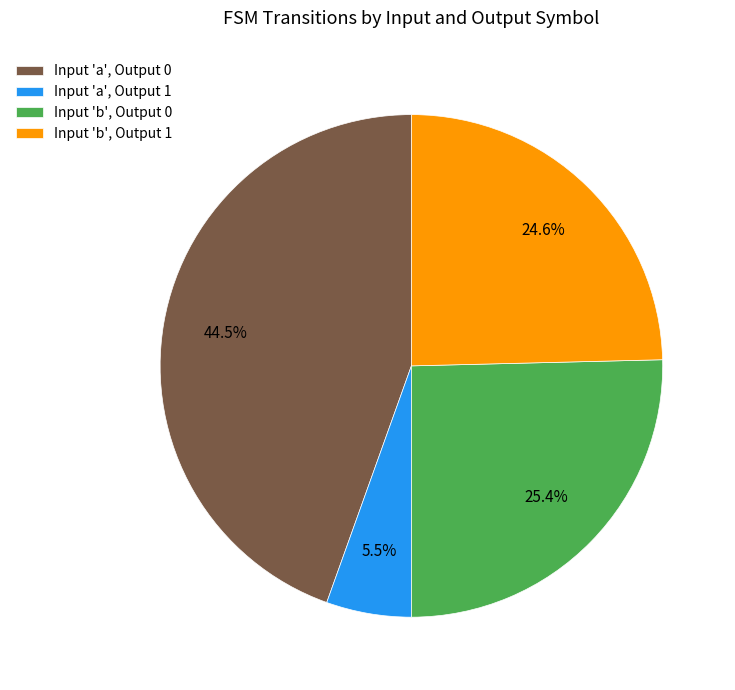

Does Input 'a', Output 0 represent more than half of the total?

No